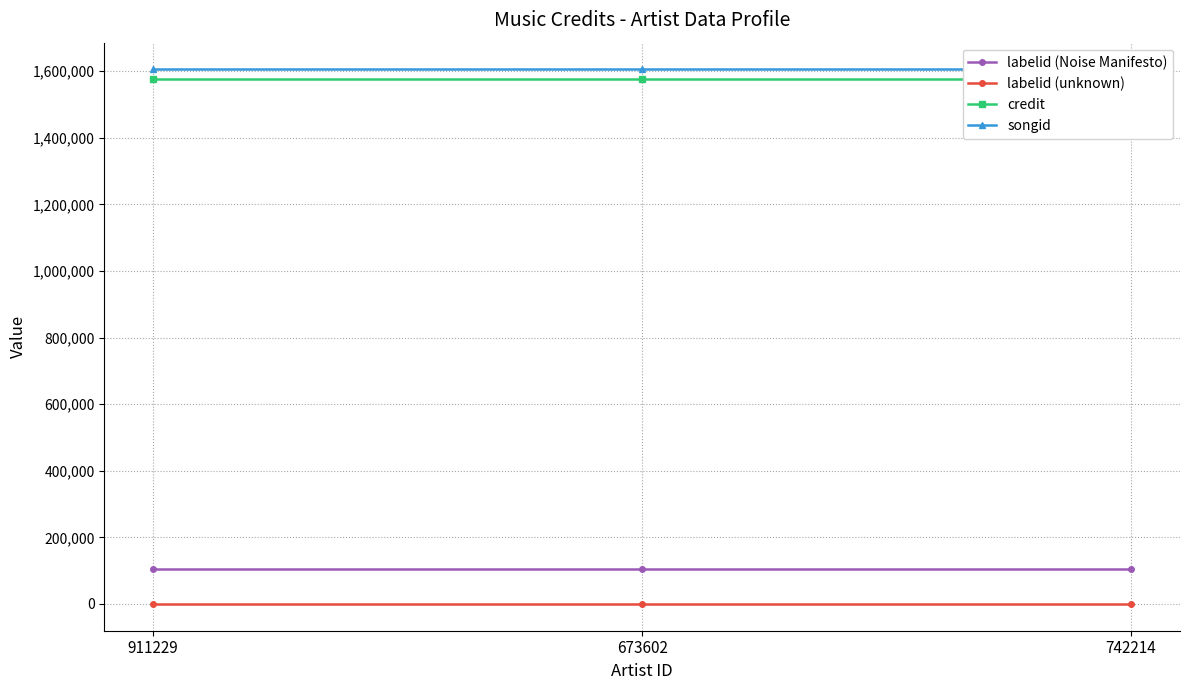

Which category has the lowest value across all series?

911229